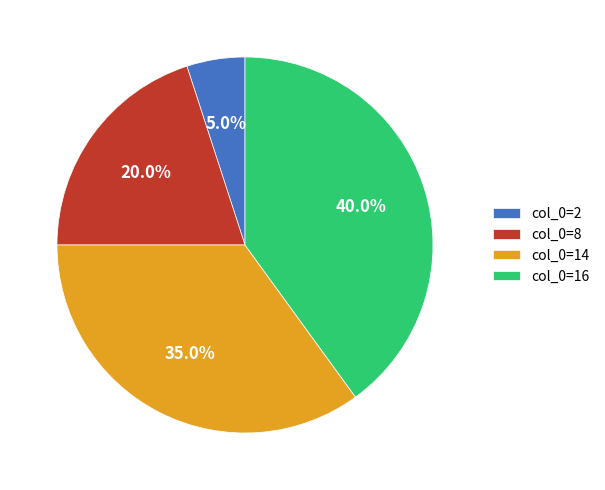

What is the ratio of the value at col_0=16 to the value at col_0=8?

2.0